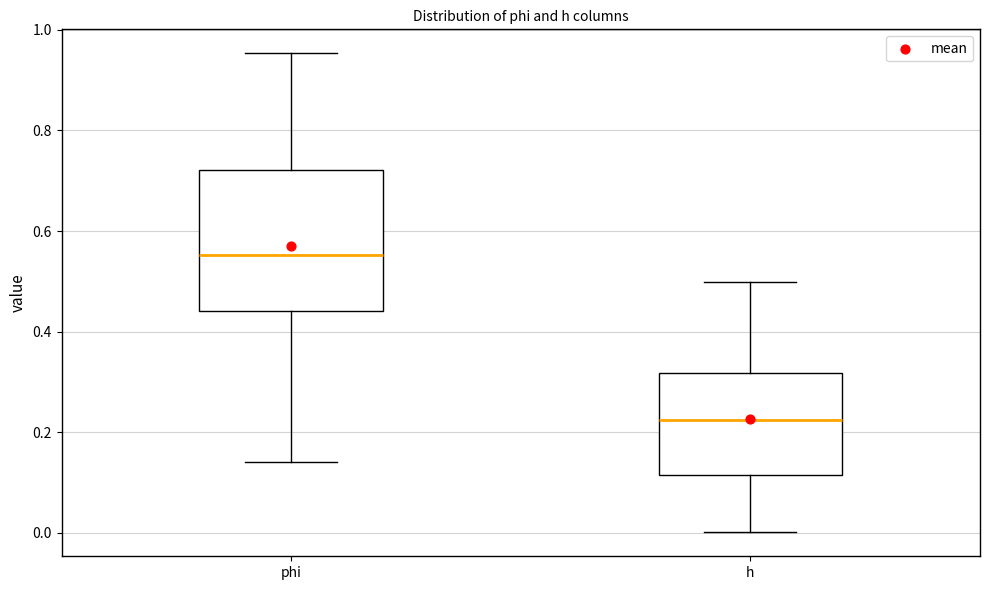

Where is the lower edge of the box for phi on the y-axis? The values are not printed on the chart, so give them approximately, as read against the axis.

0.44